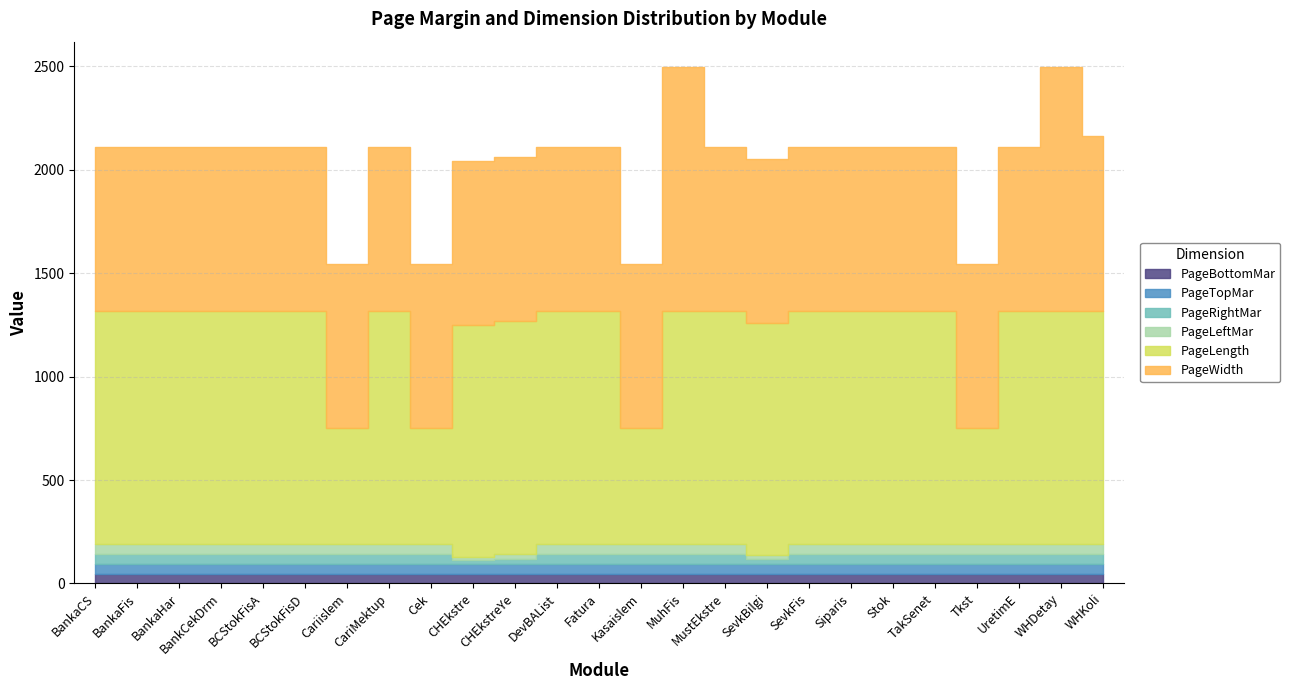

What is the label of the 7th point from the right?

Siparis